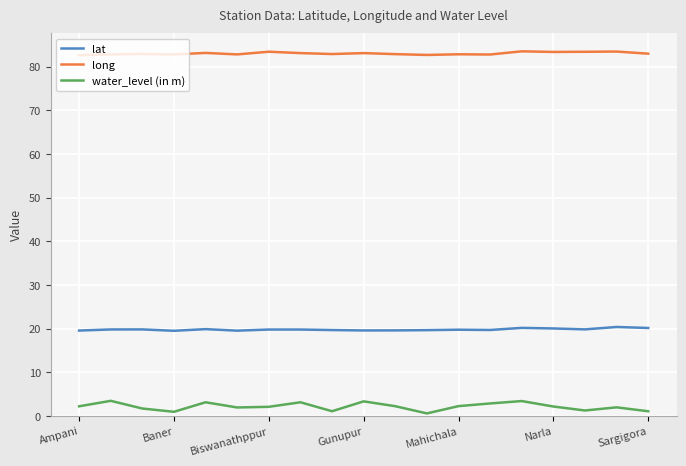

Which series has the largest total across all categories?

long